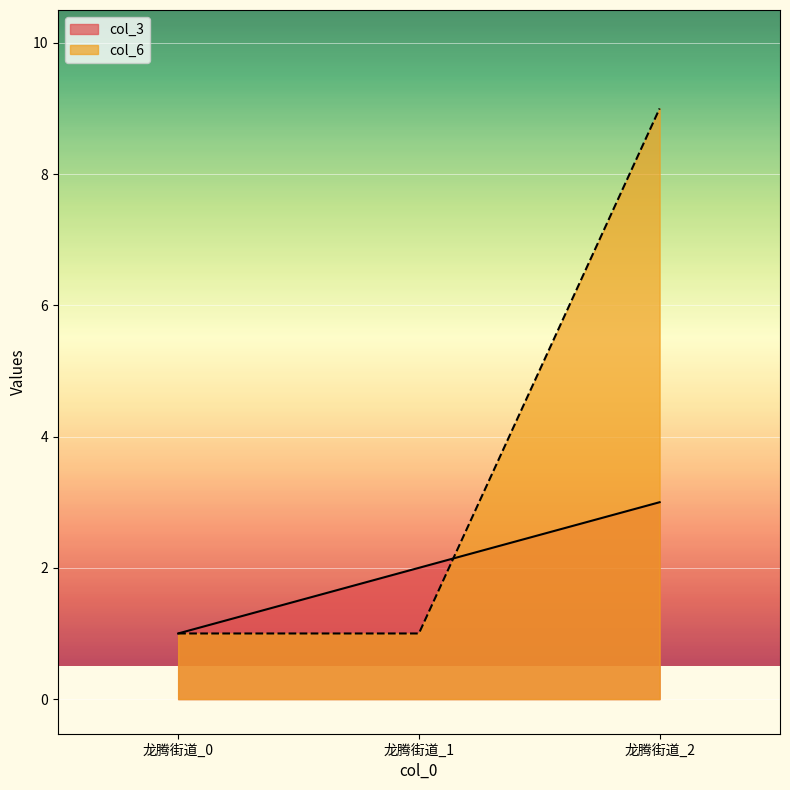

Reading left to right, extract all data points from this chart.

col_3: 龙腾街道_0=1	龙腾街道_1=2	龙腾街道_2=3
col_6: 龙腾街道_0=1	龙腾街道_1=1	龙腾街道_2=9